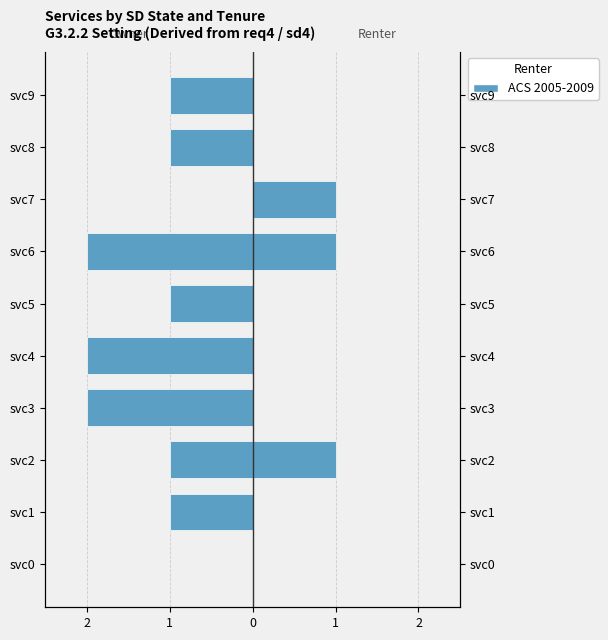

Count the number of categories in the chart.

10